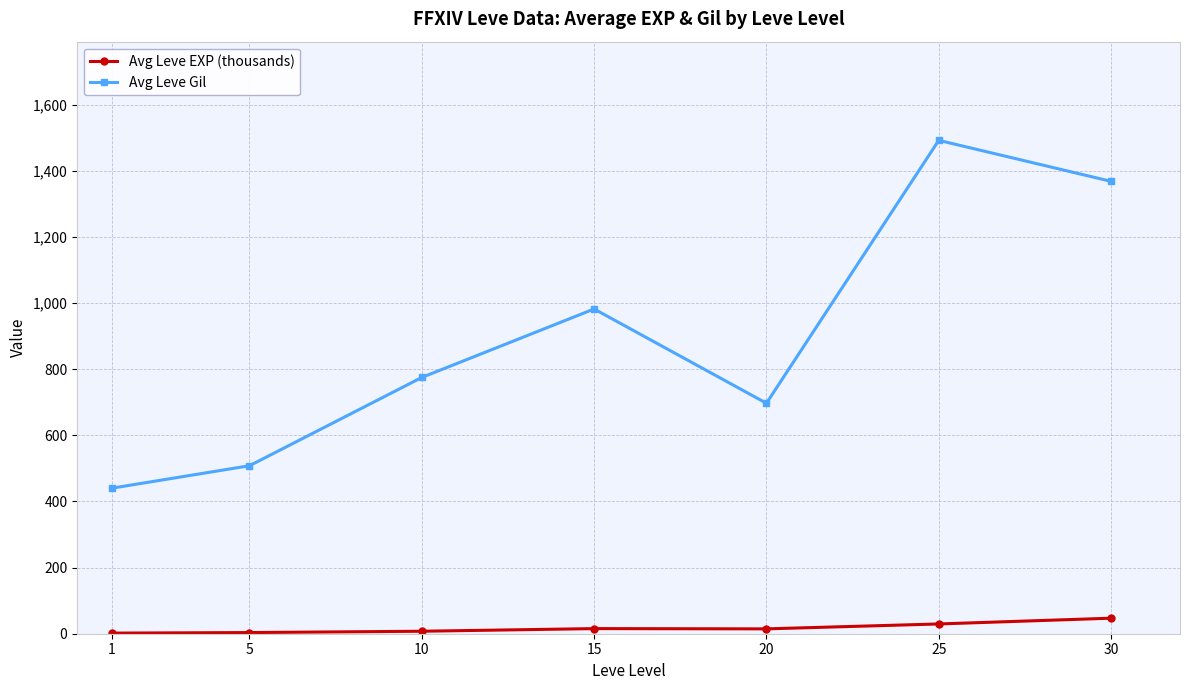

At which category is the sum across all series the highest?

25